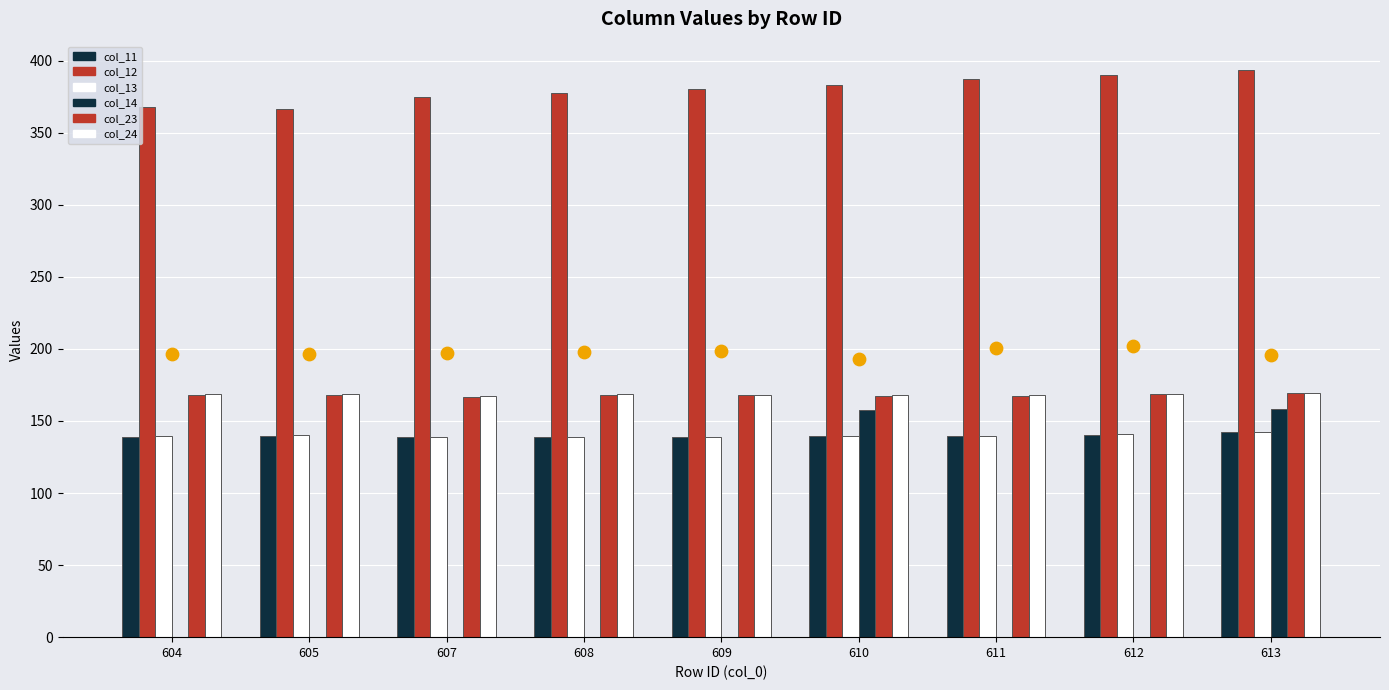

Which series contains the lowest Y value?

col_14